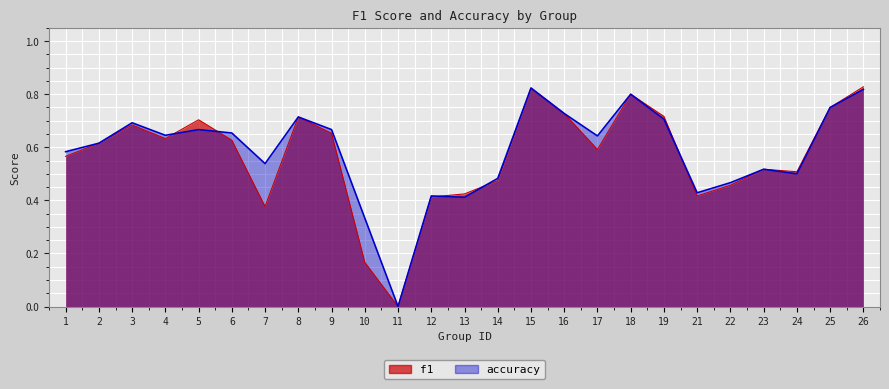

Reading left to right, extract all data points from this chart.

f1: 1=0.6	2=0.6	3=0.7	4=0.6	5=0.7	6=0.6	7=0.4	8=0.7	9=0.7	10=0.2	11=0.0	12=0.4	13=0.4	14=0.5	15=0.8	16=0.7	17=0.6	18=0.8	19=0.7	21=0.4	22=0.5	23=0.5	24=0.5	25=0.8	26=0.8
accuracy: 1=0.6	2=0.6	3=0.7	4=0.6	5=0.7	6=0.7	7=0.5	8=0.7	9=0.7	10=0.3	11=0.0	12=0.4	13=0.4	14=0.5	15=0.8	16=0.7	17=0.6	18=0.8	19=0.7	21=0.4	22=0.5	23=0.5	24=0.5	25=0.8	26=0.8